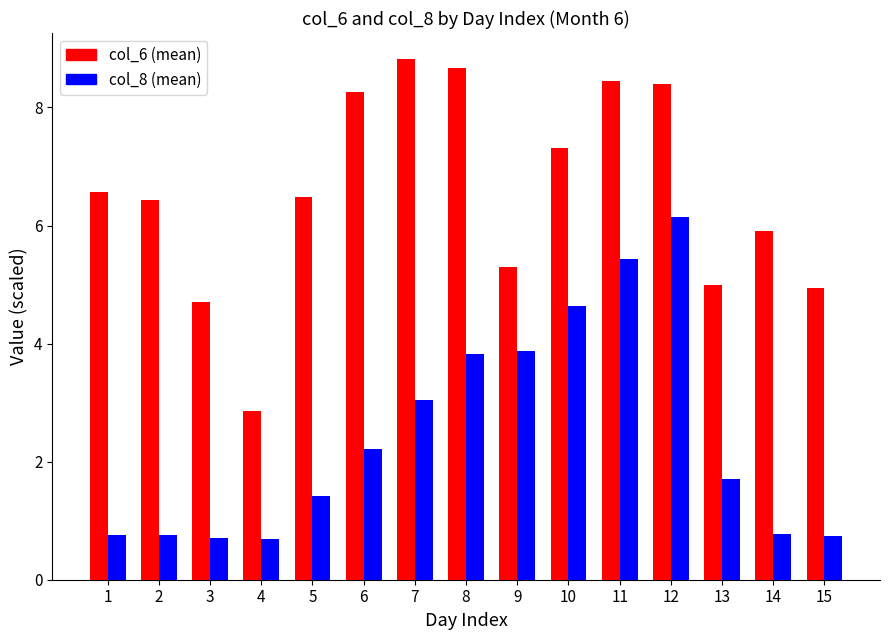

What is the value of the col_8 (mean) bar at the 14th from the left?

0.8